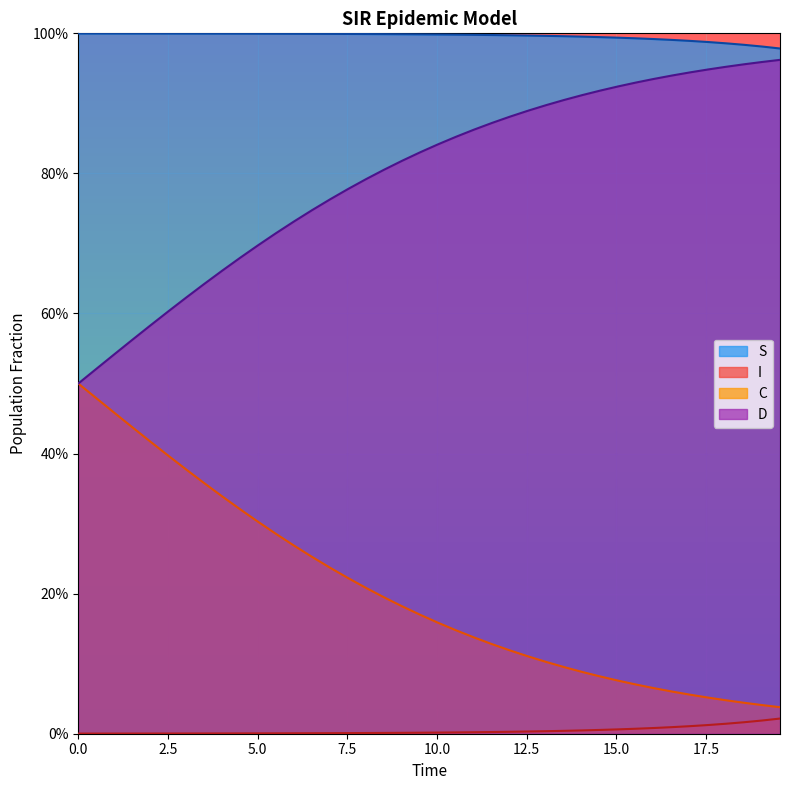

The value of C at 3.0100334448160533 is 0.4. True or false?

True